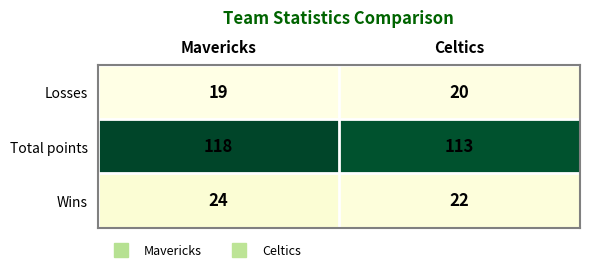

What is the approximate value of Wins at Mavericks?

24